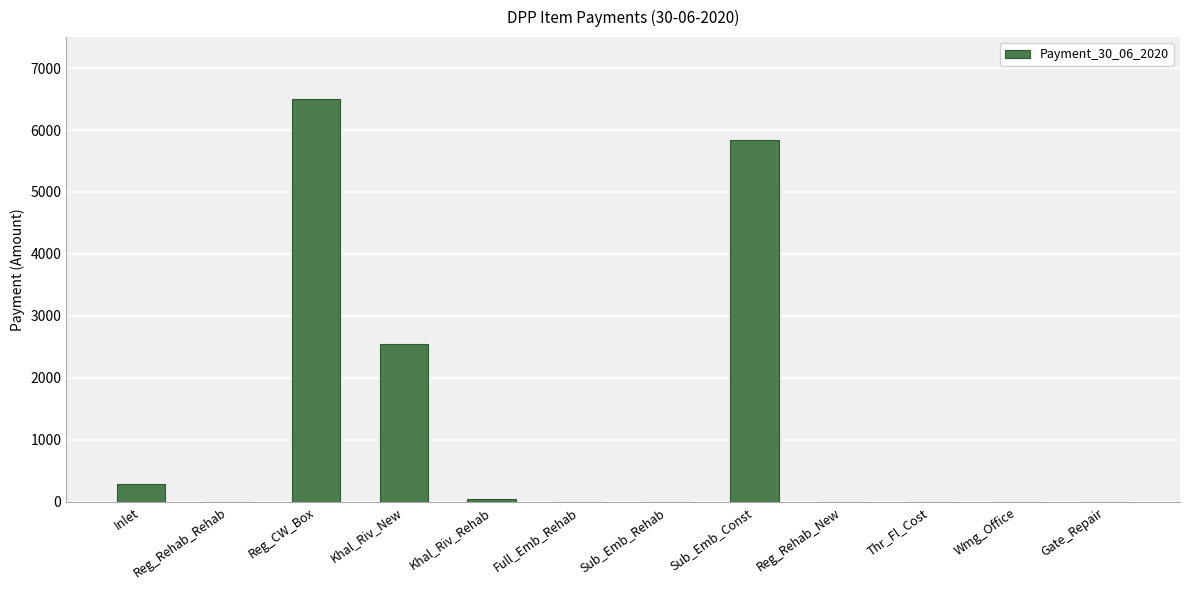

What is the maximum value shown in the chart?

6504.0